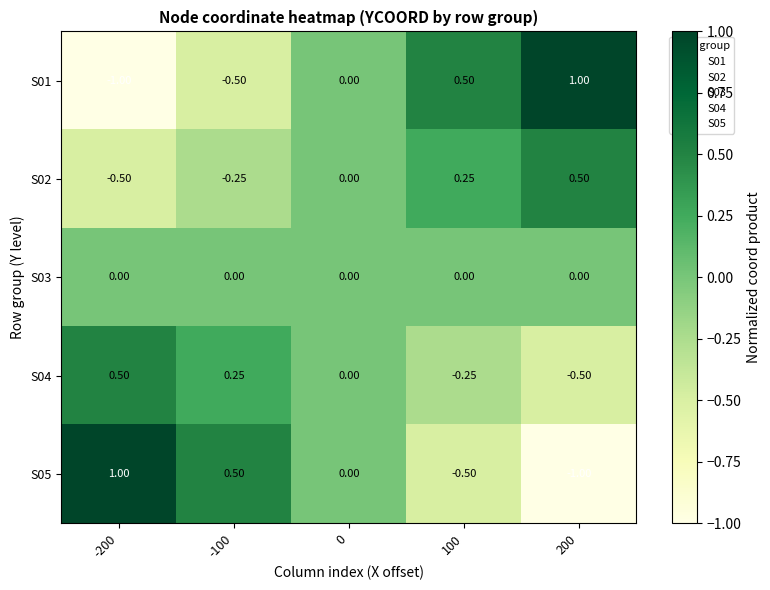

Which series has the largest total across all categories?

S01